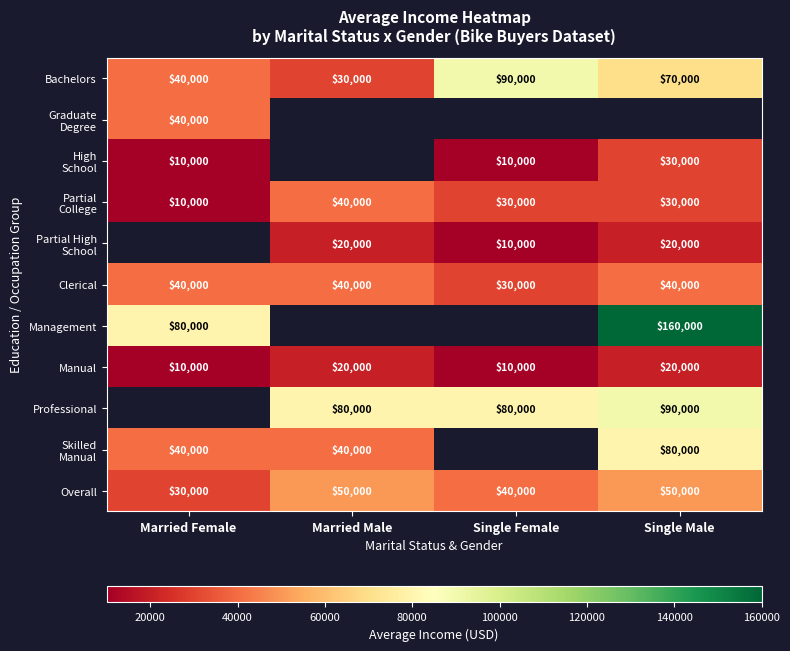

How many data points does each series have?

4